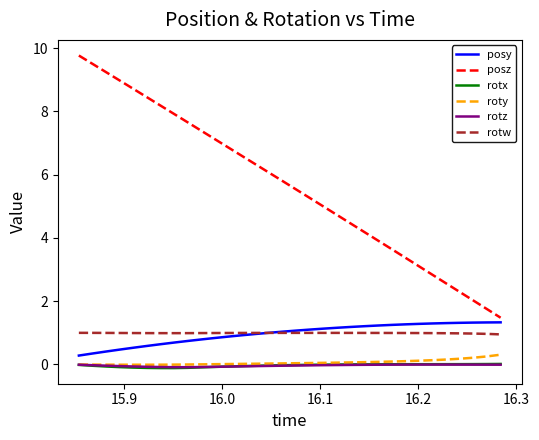

What is the maximum value shown in the chart?

9.8